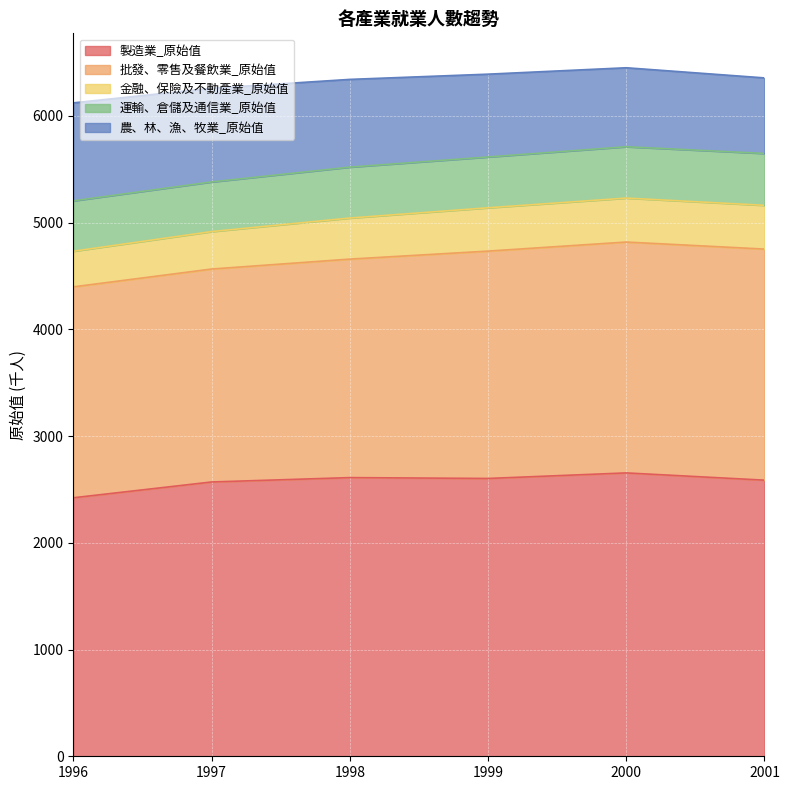

The 製造業_原始值 series shows 706 at 2000. True or false?

False